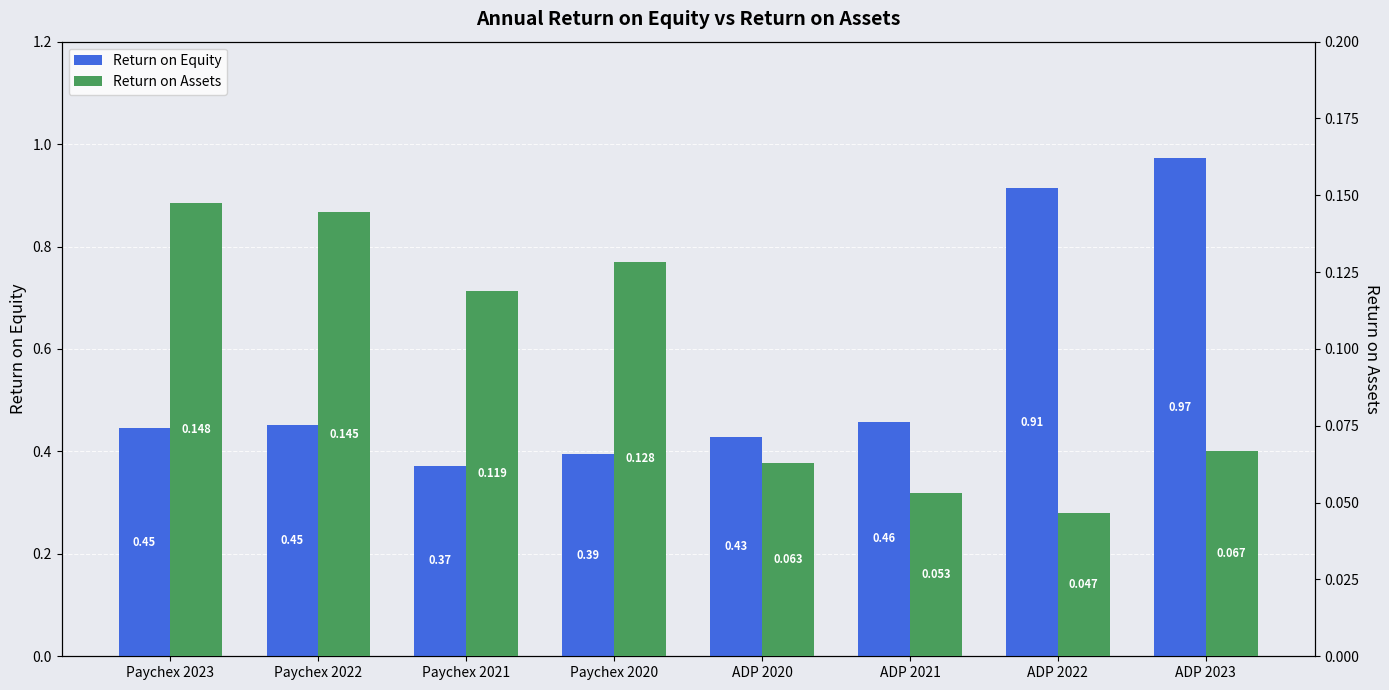

Reading right to left, extract all data points from this chart.

Return on Equity: 1.0	0.9	0.5	0.4	0.4	0.4	0.5	0.4
Return on Assets: 0.1	0.0	0.1	0.1	0.1	0.1	0.1	0.1